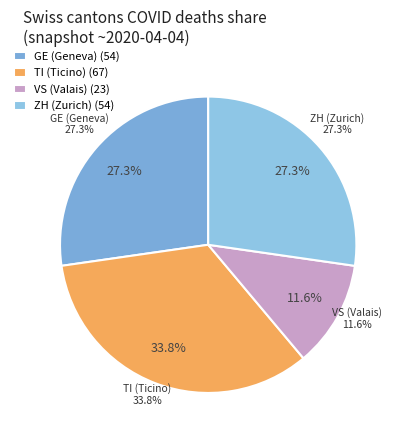

Rank the series by their maximum value, from highest to lowest.

TI, ZH, GE, VS